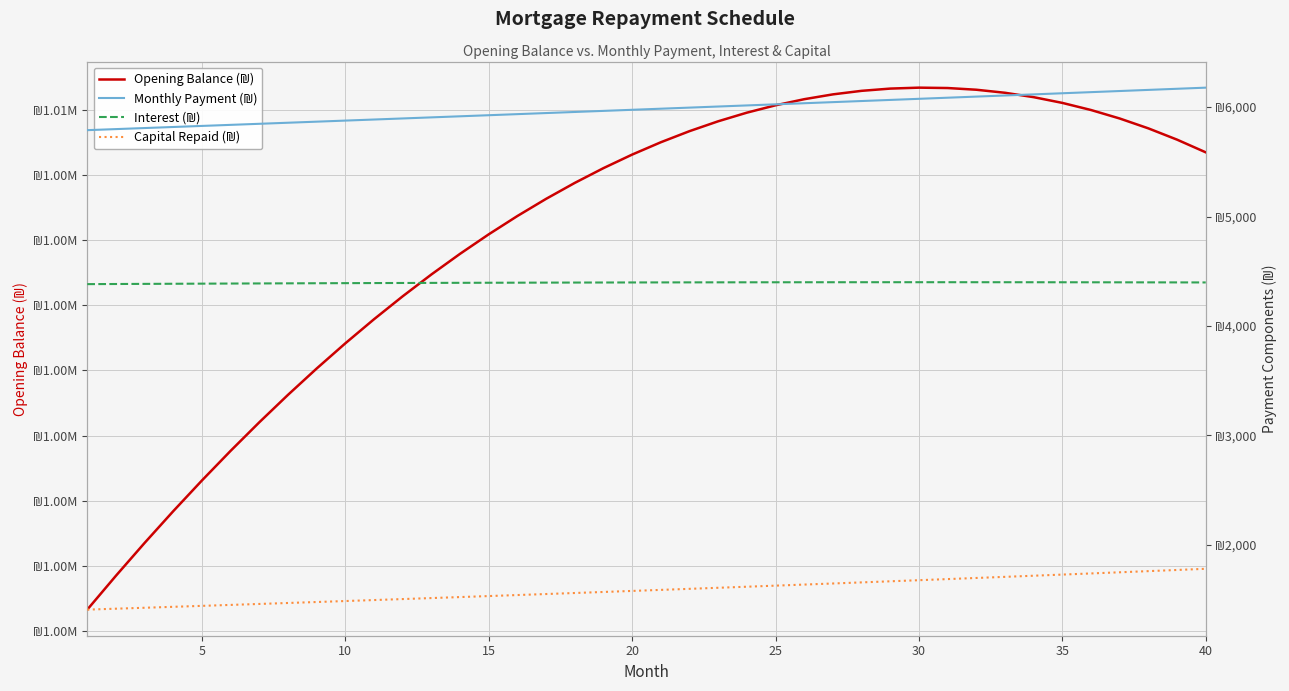

Which label corresponds to the largest value in the chart?

30